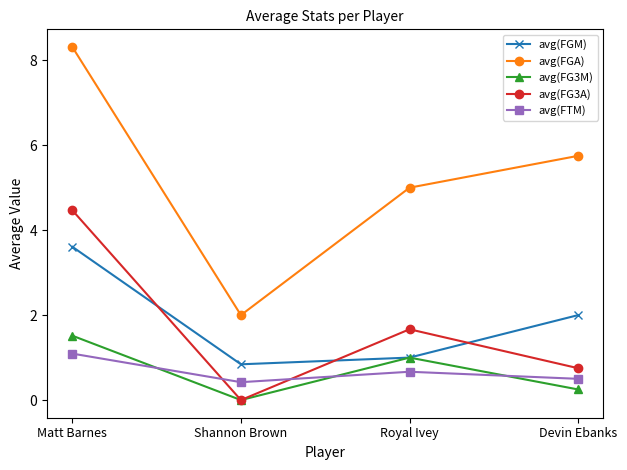

Is the value of avg(FGM) at Shannon Brown greater than the value of avg(FTM) at Royal Ivey?

Yes